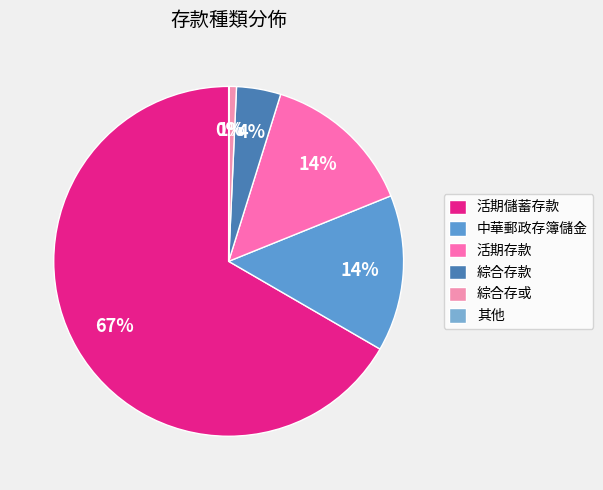

Does 活期儲蓄存款 account for over 50% of the chart?

Yes